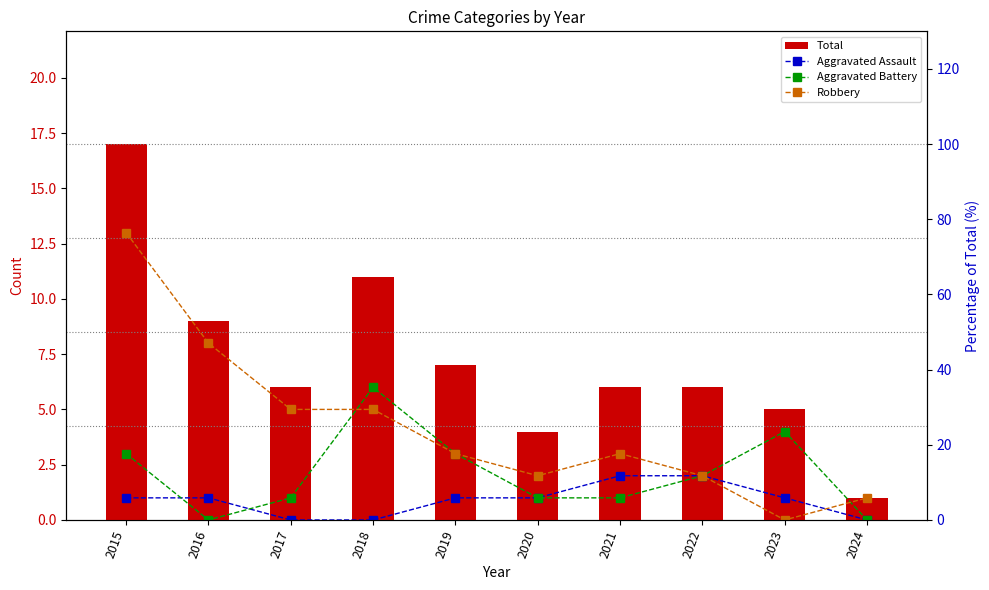

How many groups of bars are there?

10